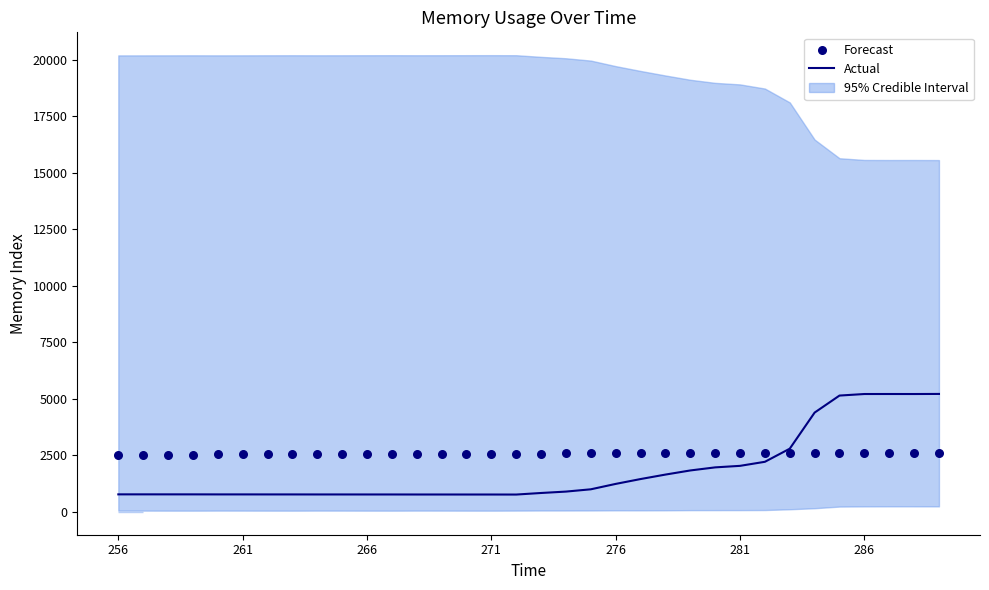

Which series has the widest spread of Y values?

Actual